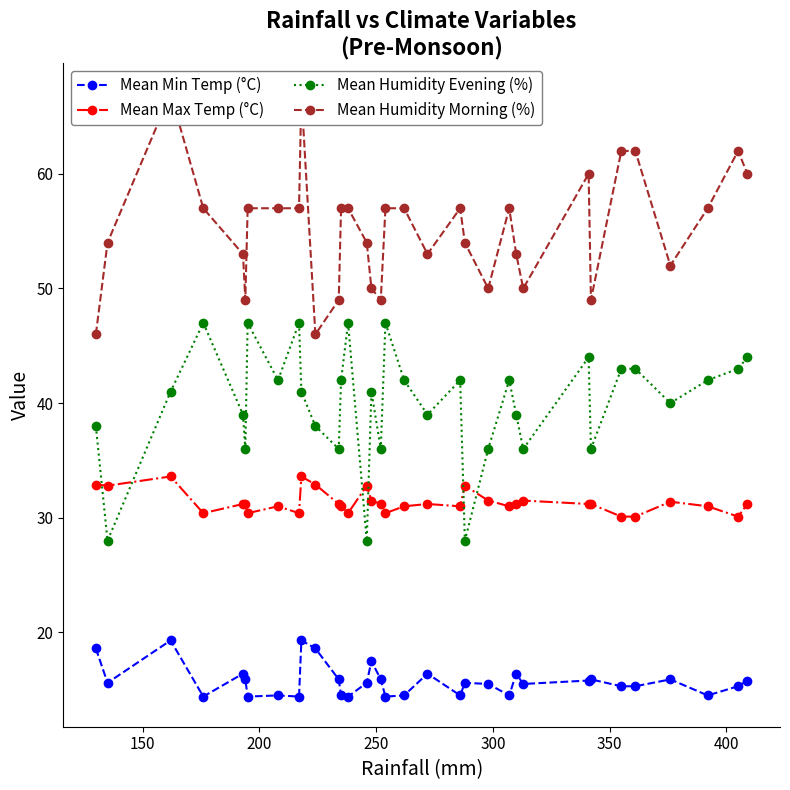

True or false: Mean Min Temp (°C) and Mean Humidity Evening (%) cross at least once.

False